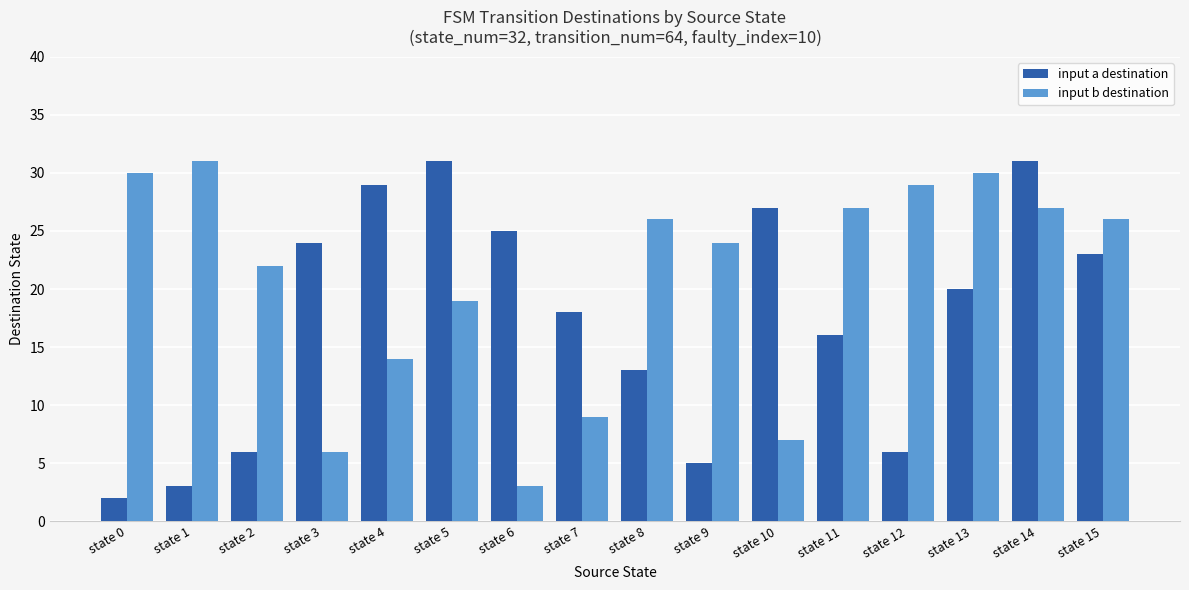

List the series in order of their overall mean, lowest first.

input a destination, input b destination